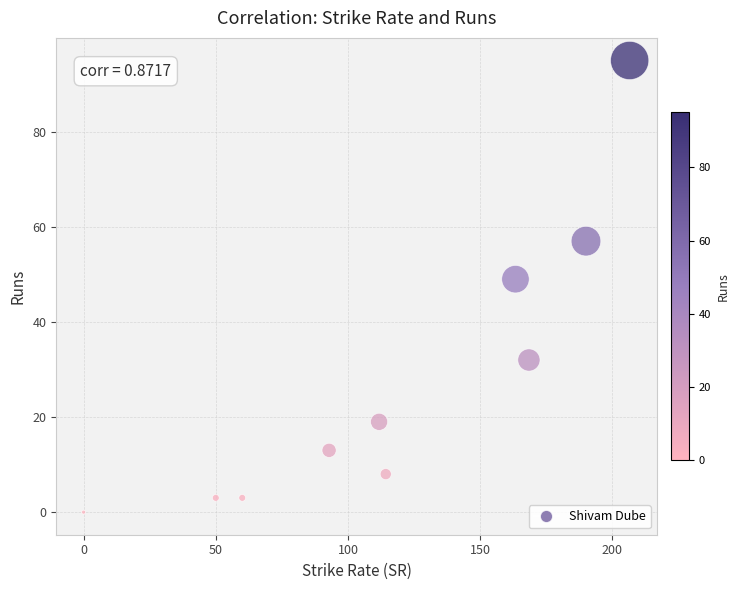

What is the range of Y values (max minus min)?

95